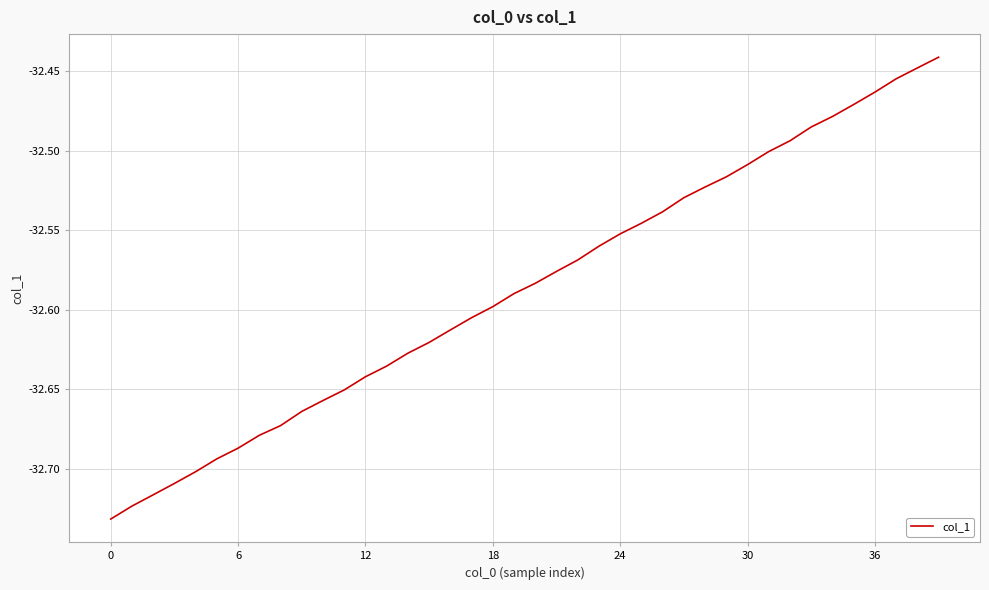

What is the difference between the maximum and minimum values?

0.3